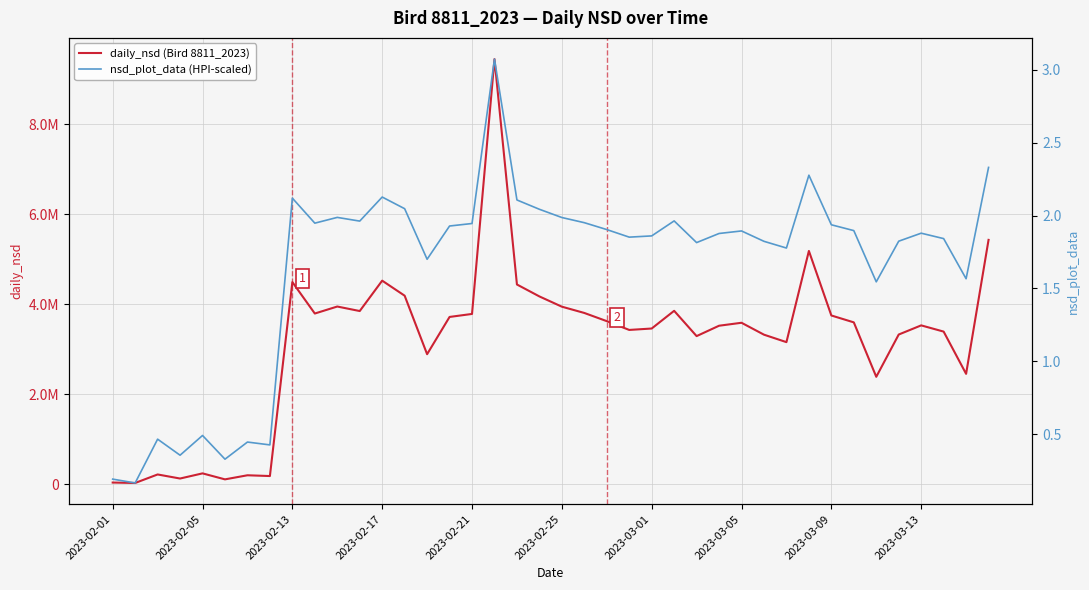

What position from the left is 23?

24